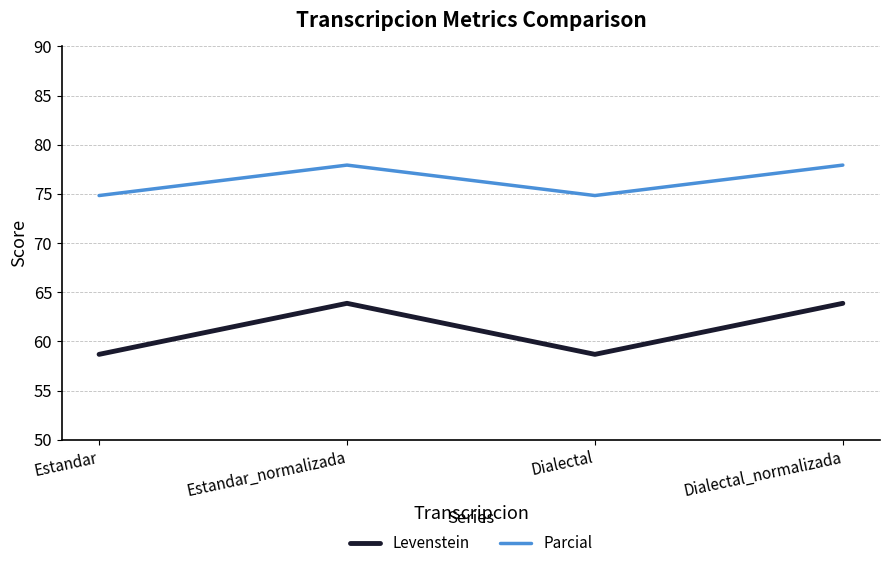

True or false: Parcial and Levenstein intersect in this chart.

False